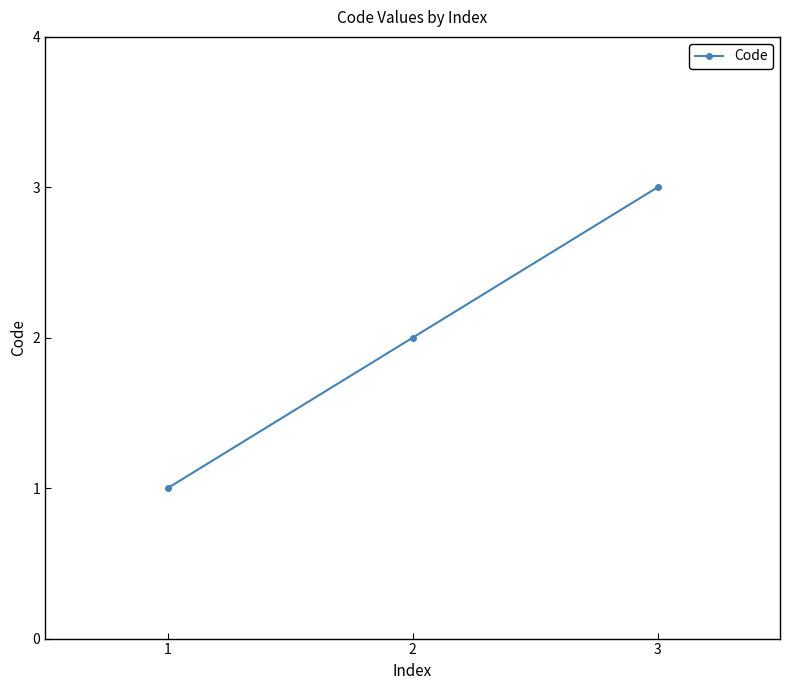

List the labels in order of value, smallest first.

1, 2, 3